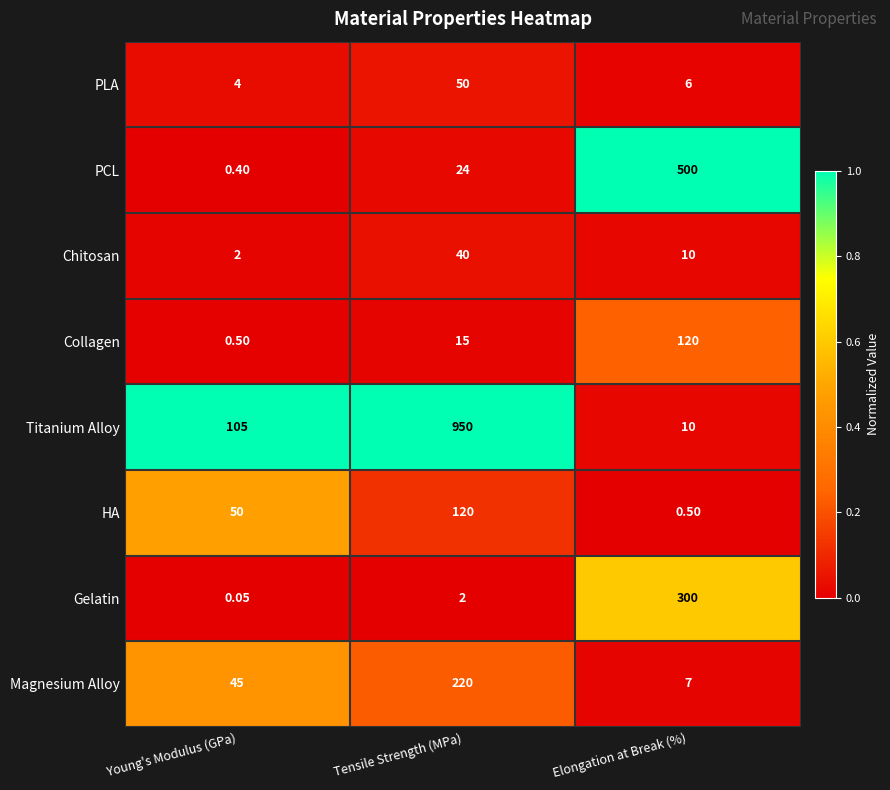

Is the value of Titanium Alloy at Tensile Strength (MPa) greater than the value of Chitosan at Elongation at Break (%)?

Yes